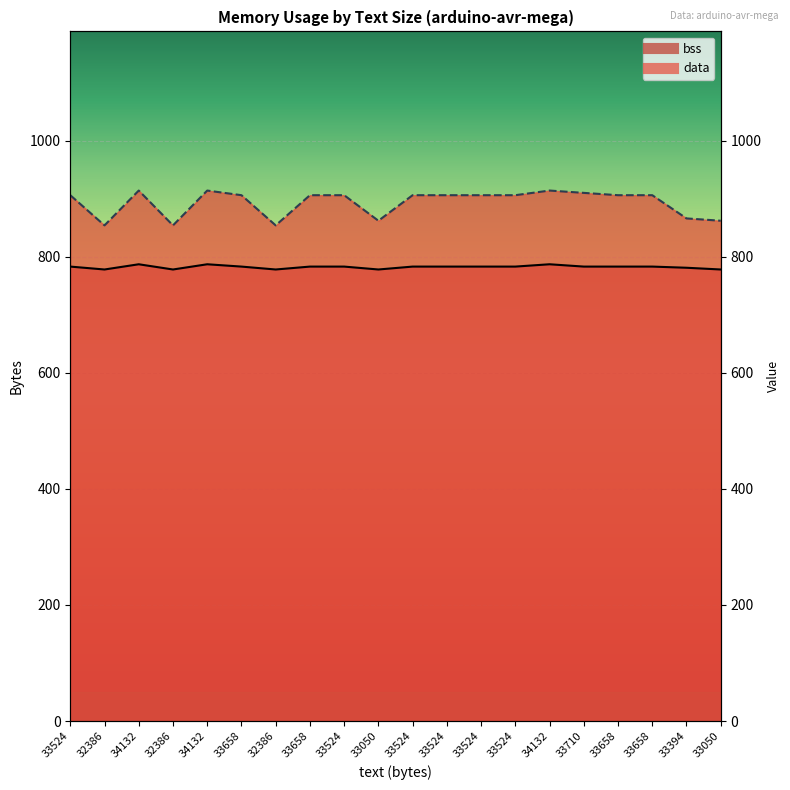

What is the label of the 4th point from the left?

32386